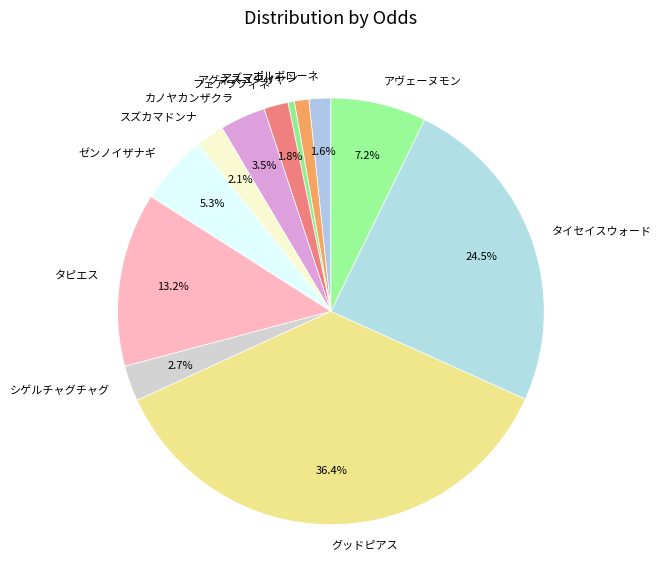

Does any single category account for the majority?

No